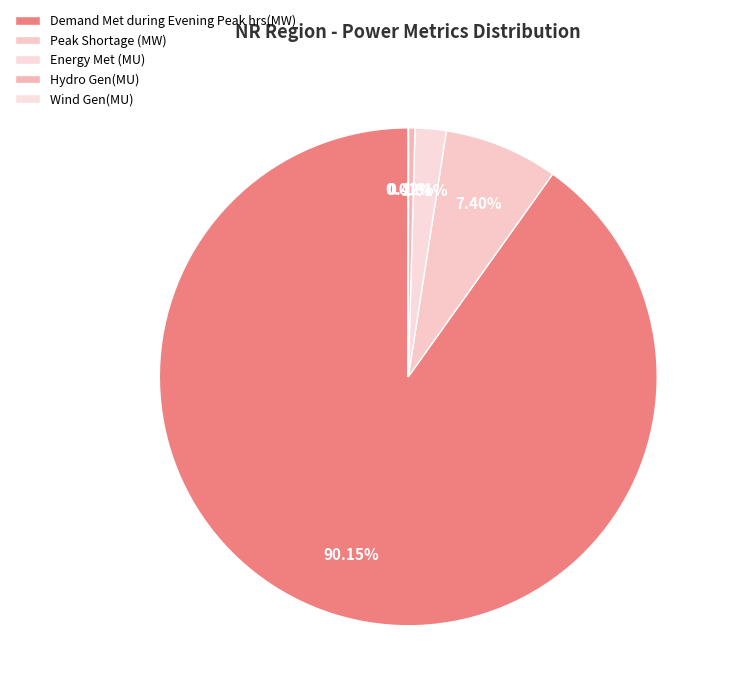

To the nearest percent, what is the average slice percentage?

20%